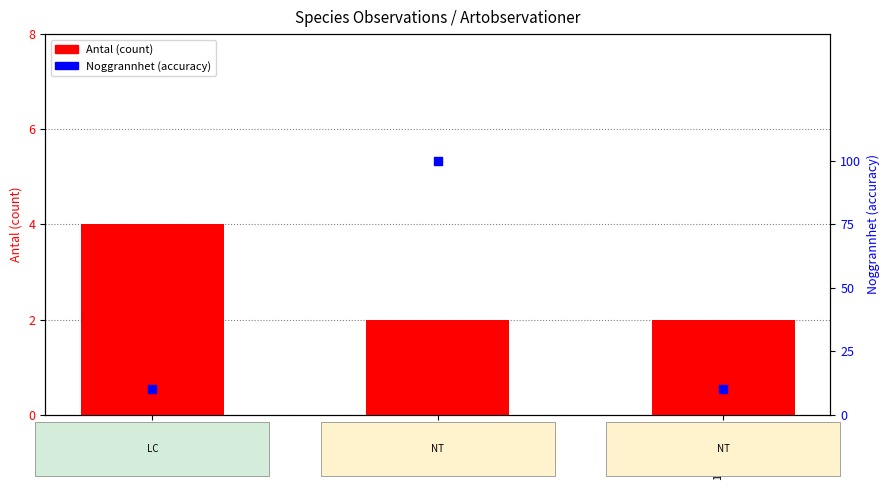

Which series has the largest total across all categories?

Noggrannhet